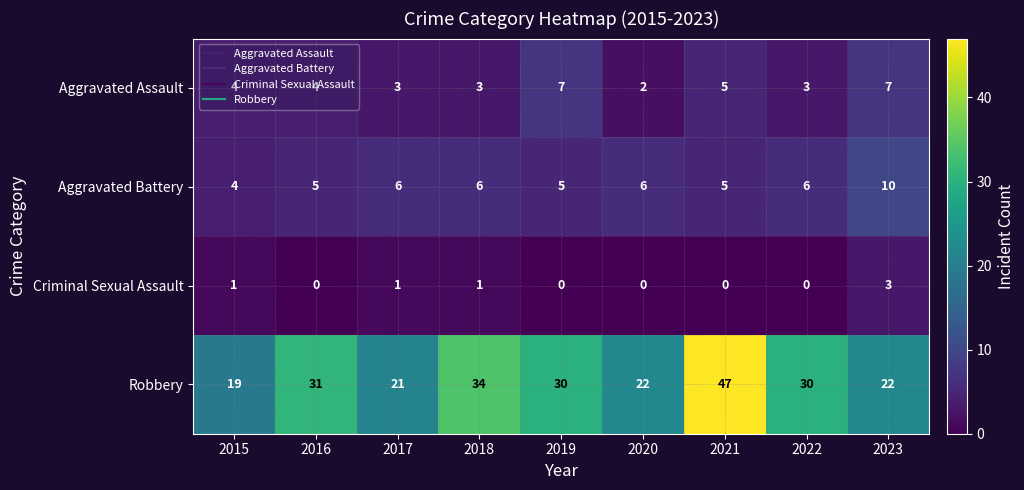

Count the Aggravated Assault values in the range 3 to 5.

6